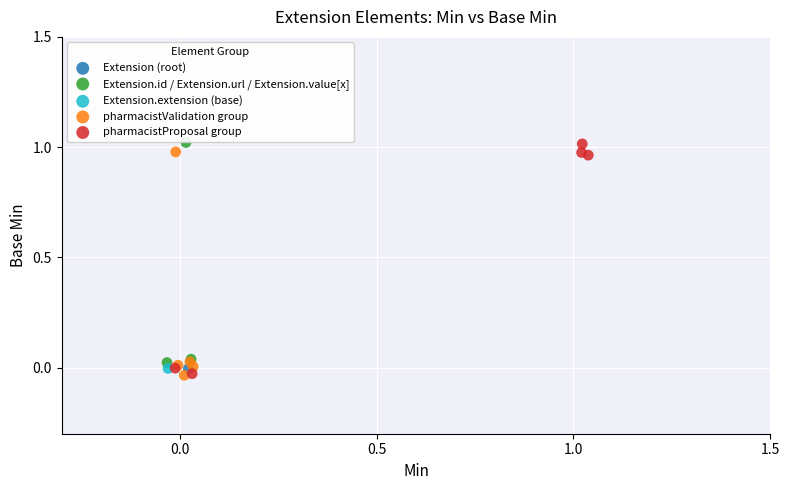

What are all the series names shown in the legend?

Extension (root), Extension.id / Extension.url / Extension.value[x], Extension.extension (base), pharmacistValidation group, pharmacistProposal group